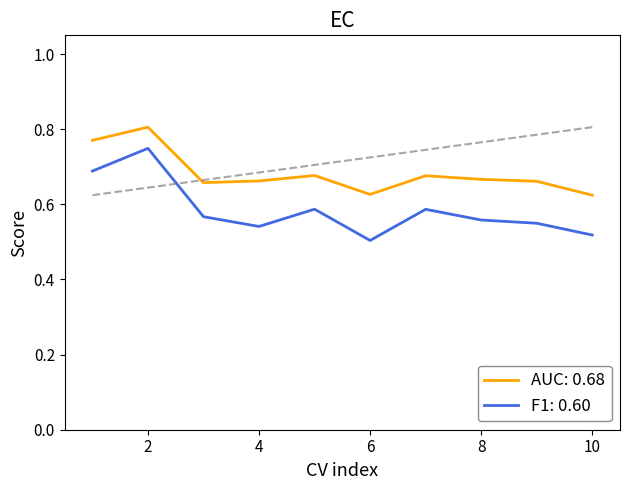

Which series has the largest range (max minus min)?

F1: 0.60